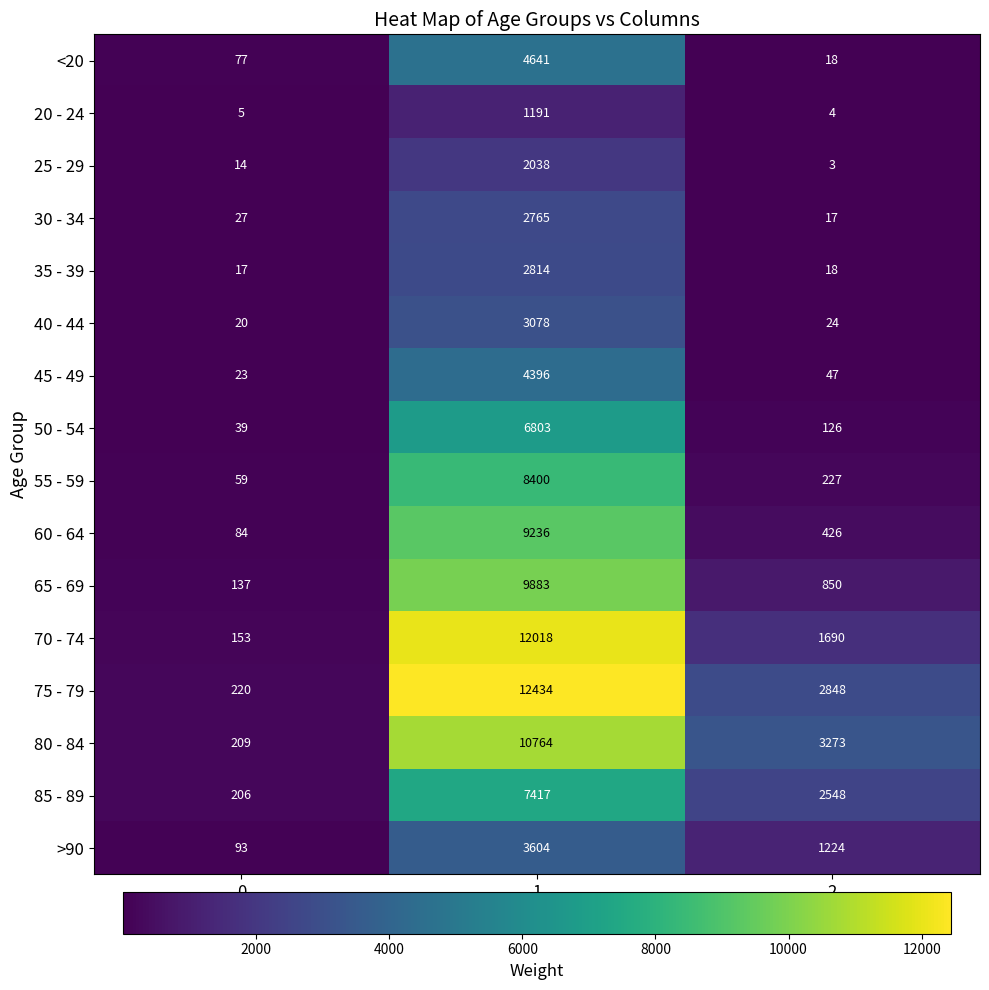

What is the spread (max minus min) of values at 2?

3270